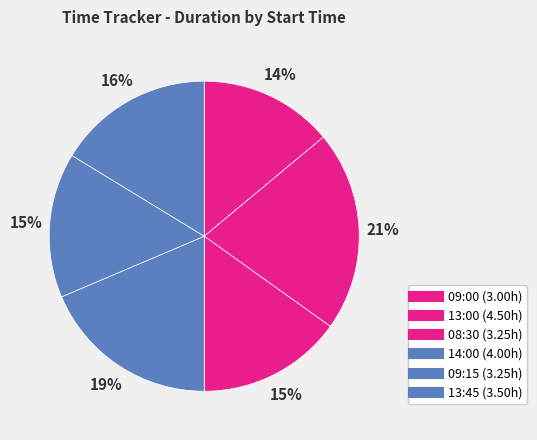

Is it true that 09:15 is 15% of the pie?

True